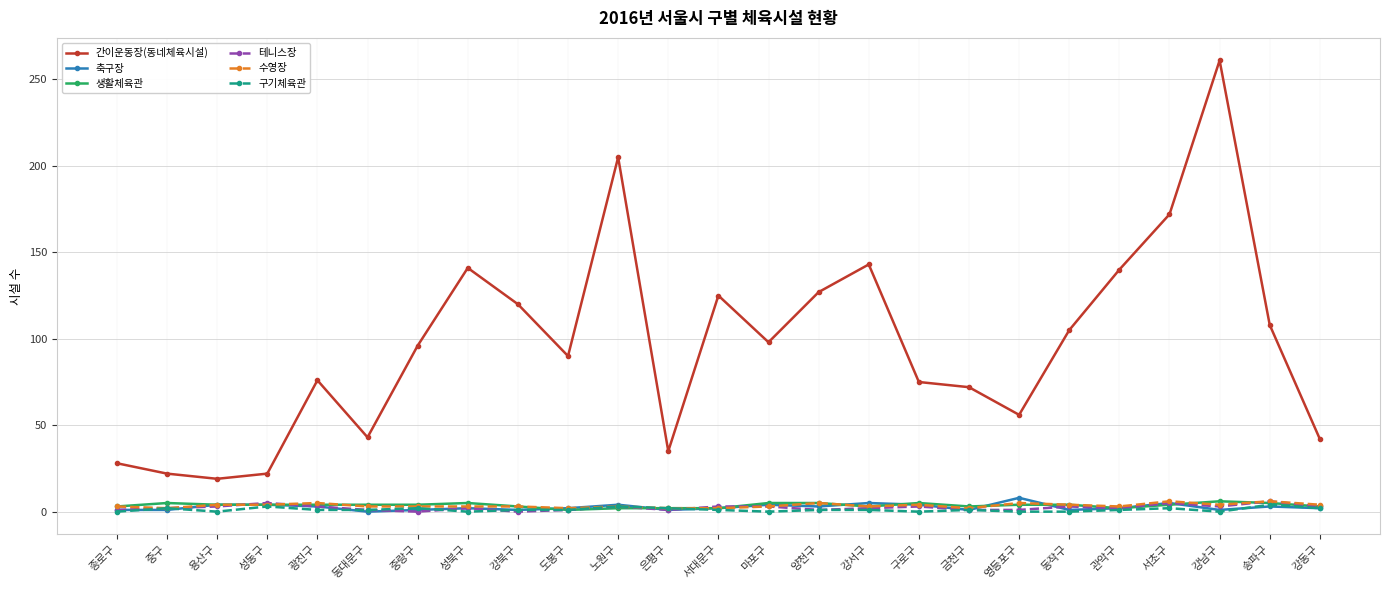

True or false: 테니스장 has more than 1 points higher than both neighbors.

True